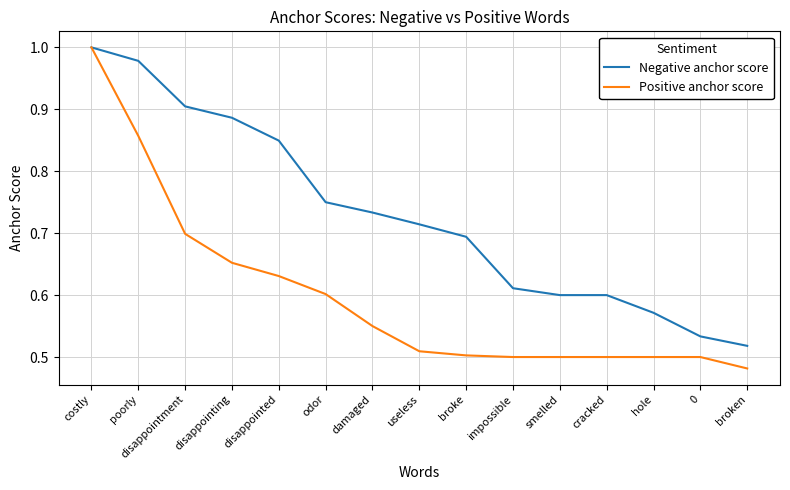

Rank the series at disappointing from lowest to highest value.

Positive anchor score, Negative anchor score